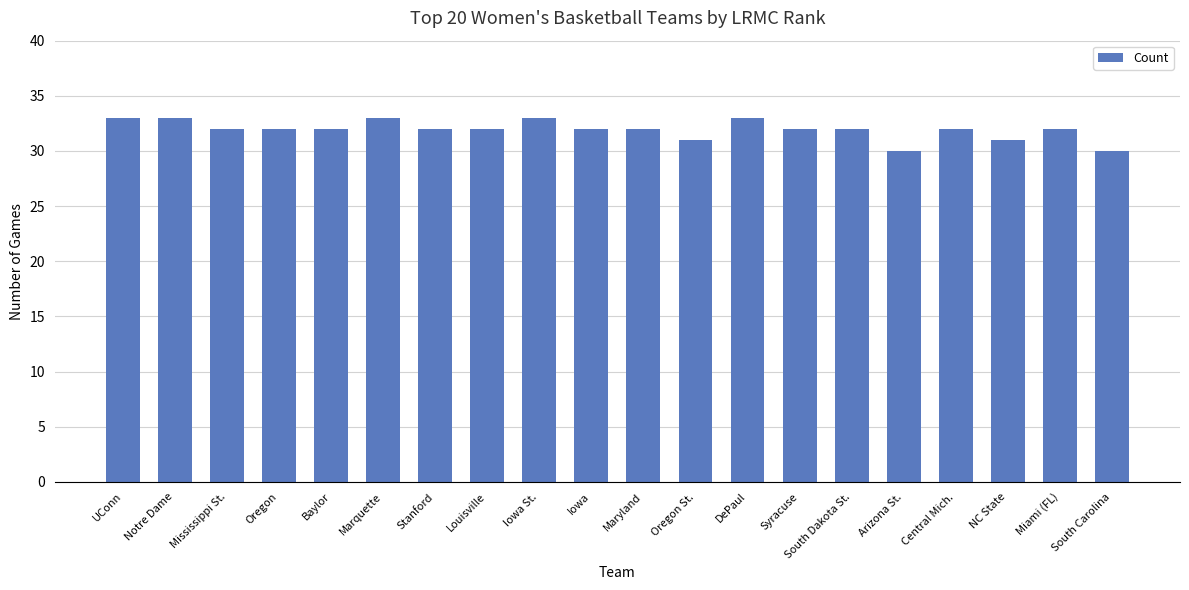

What is the sum of all values?

639